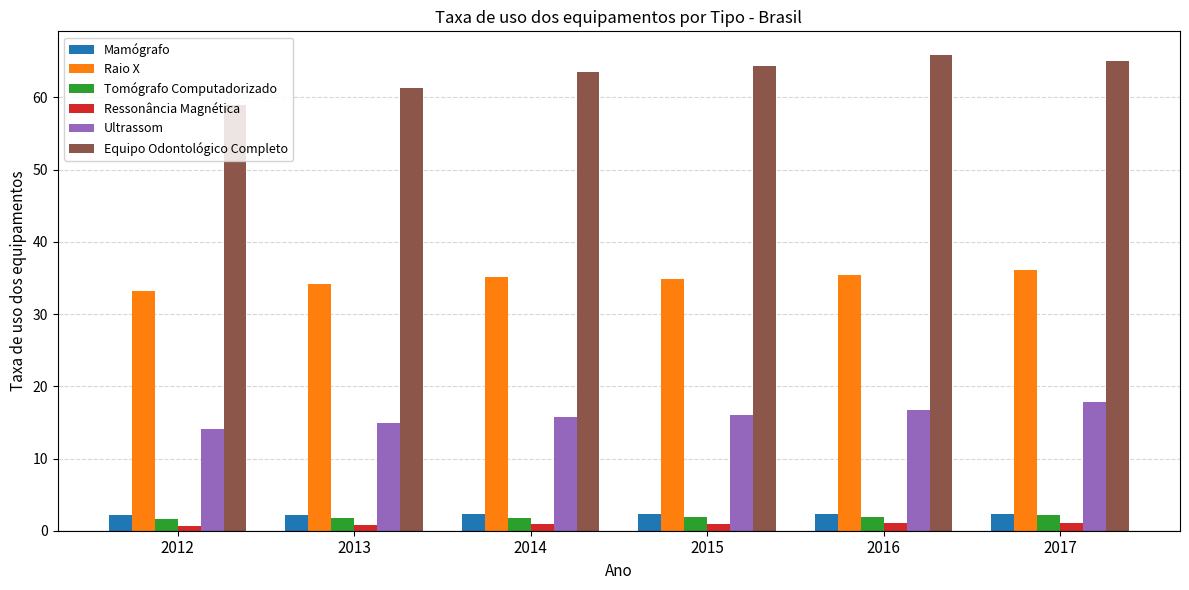

What is the total value across all series at 2013?

115.1